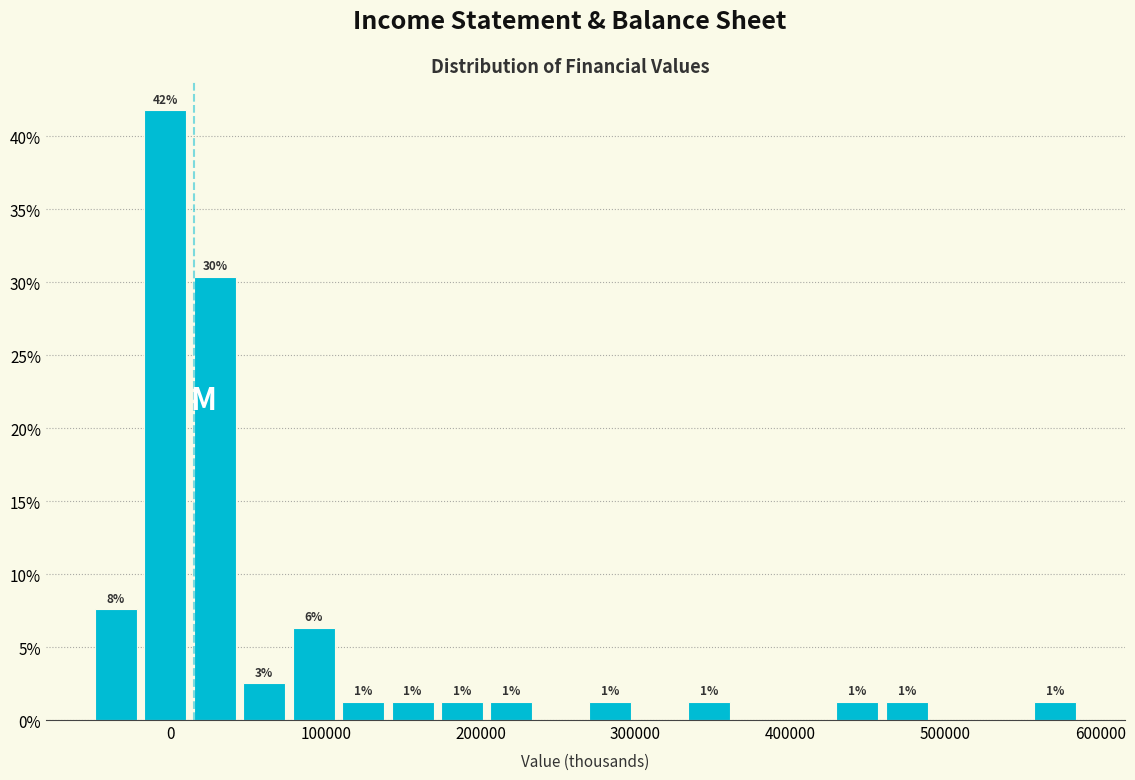

Around what value on the x-axis is the tallest bar? Give the approximate position of its centre, as read against the axis.

0